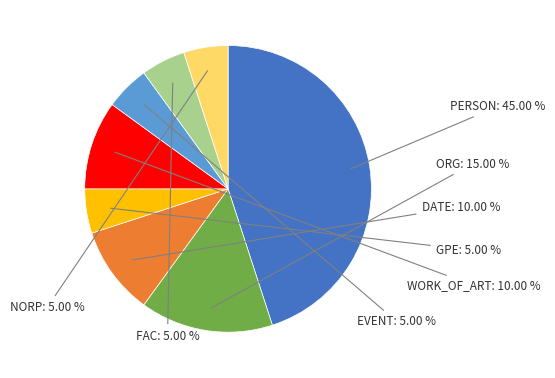

Is there a majority slice in this chart?

No